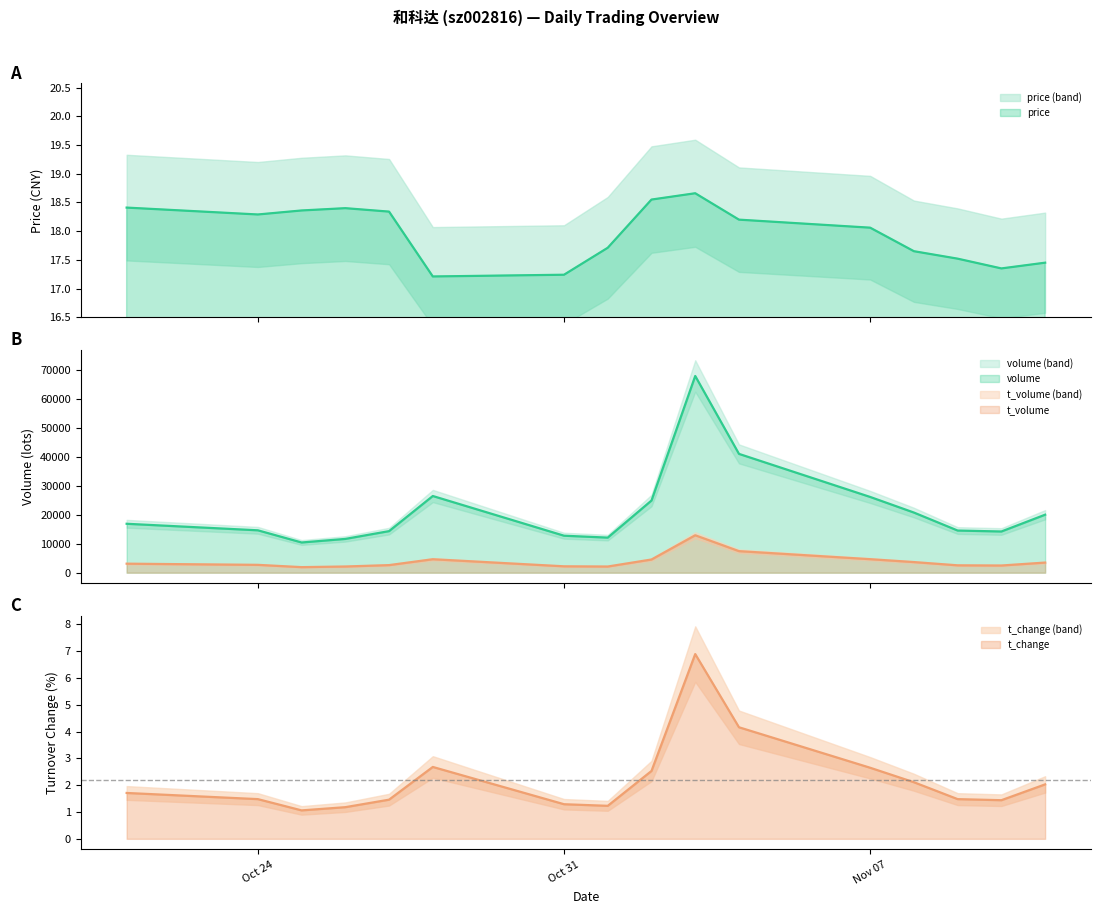

What is the difference between the t_change values at 2022-11-08 and 2022-10-24?

0.6